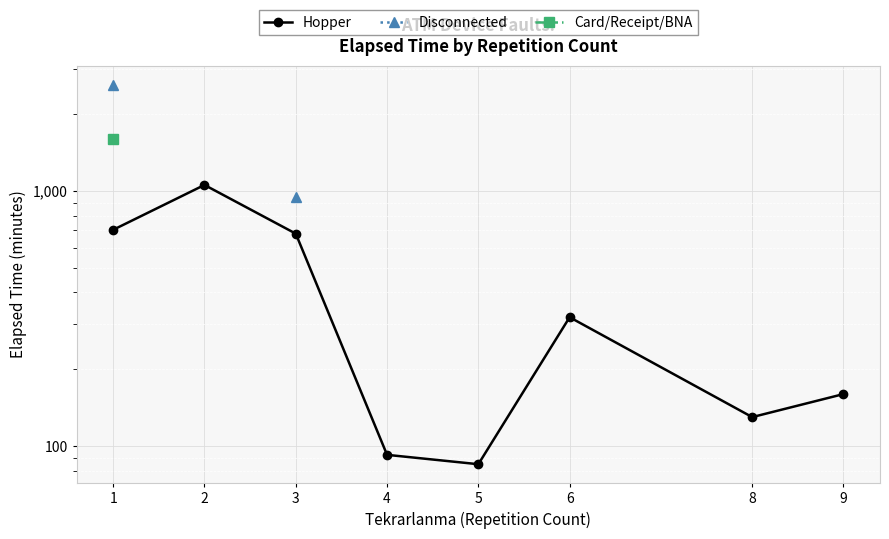

True or false: Disconnected and Hopper cross at least once.

False